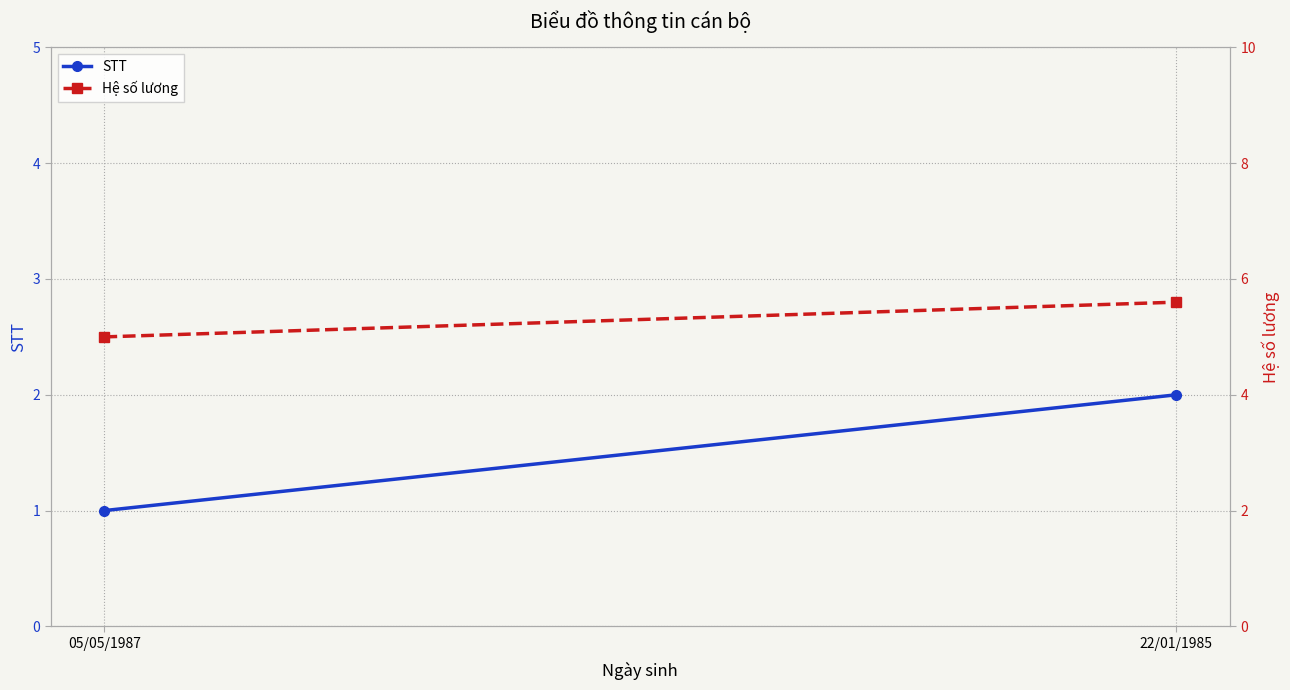

Which category has the highest value in the Hệ số lương series?

22/01/1985